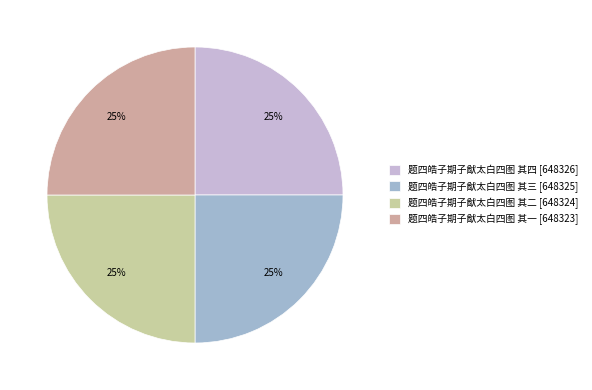

Is it true that 题四皓子期子猷太白四图 其一 is 37% of the pie?

False